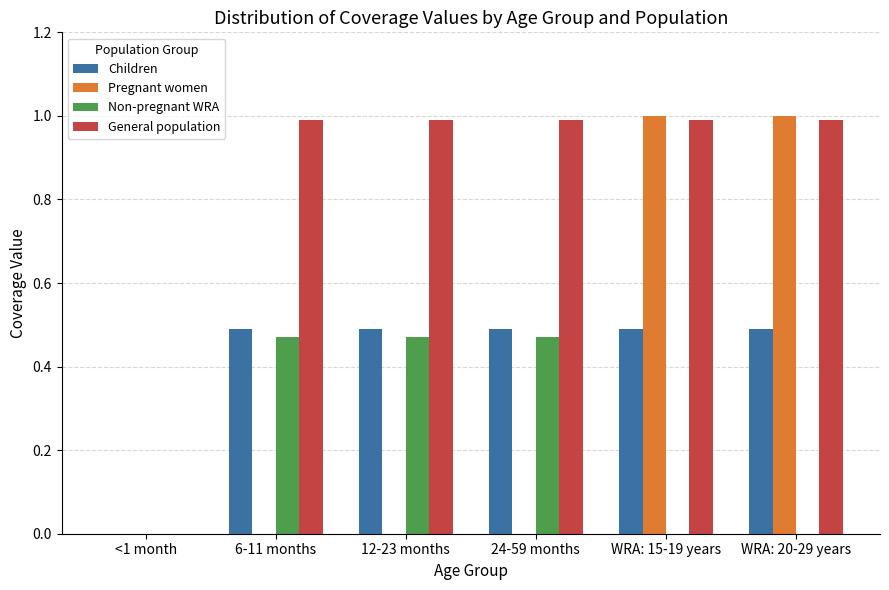

How many Pregnant women values are between 0 and 1?

6